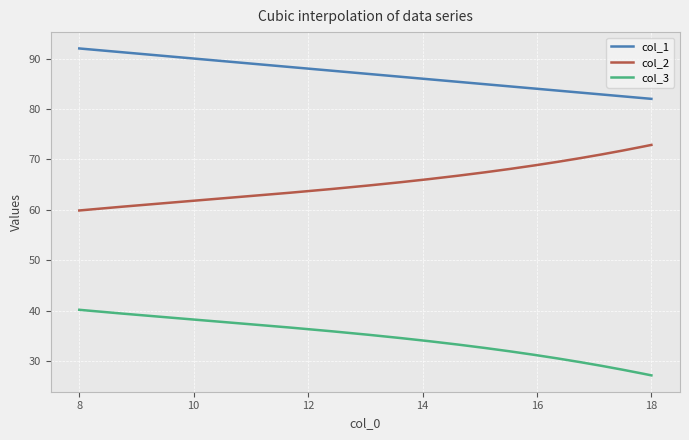

What is the difference between the maximum and minimum values in the col_3 series?

13.0